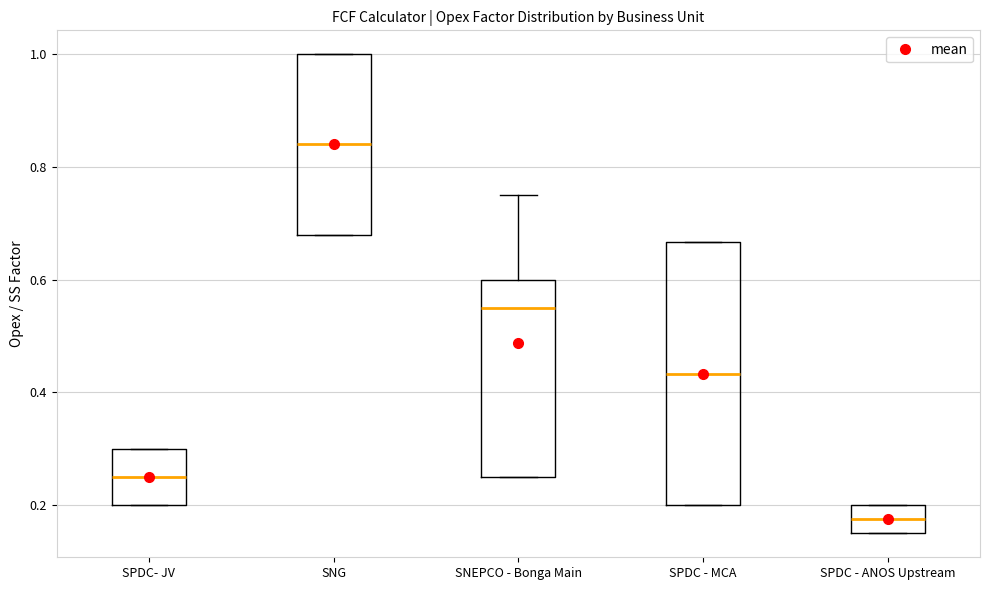

Where is the upper edge of the box for SPDC - MCA on the y-axis? The values are not printed on the chart, so give them approximately, as read against the axis.

0.66